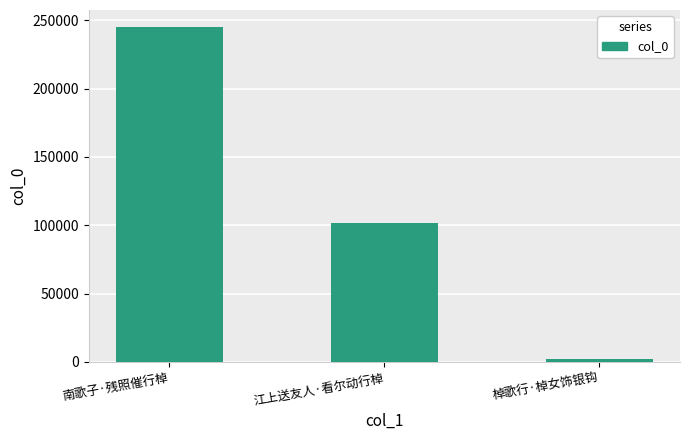

Reading left to right, list all the values displayed in this chart.

南歌子·残照催行棹=245198	江上送友人·看尔动行棹=101661	棹歌行·棹女饰银钩=2458